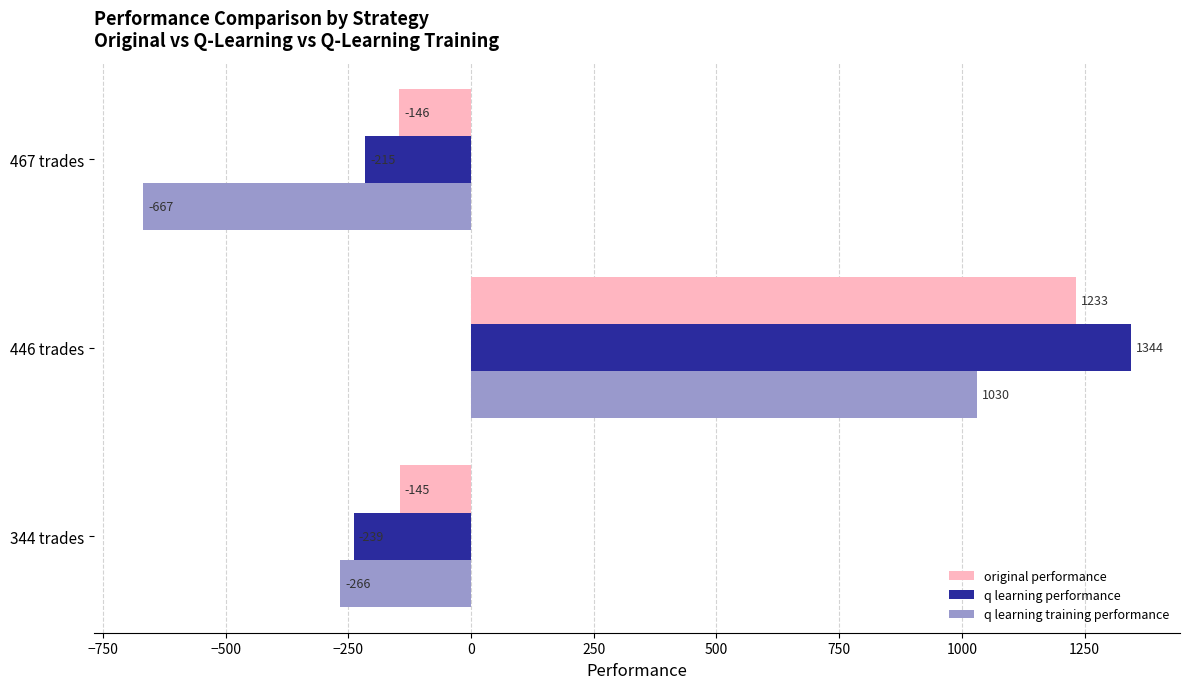

What is the difference between the q learning performance values at 467 trades and 344 trades?

24.0